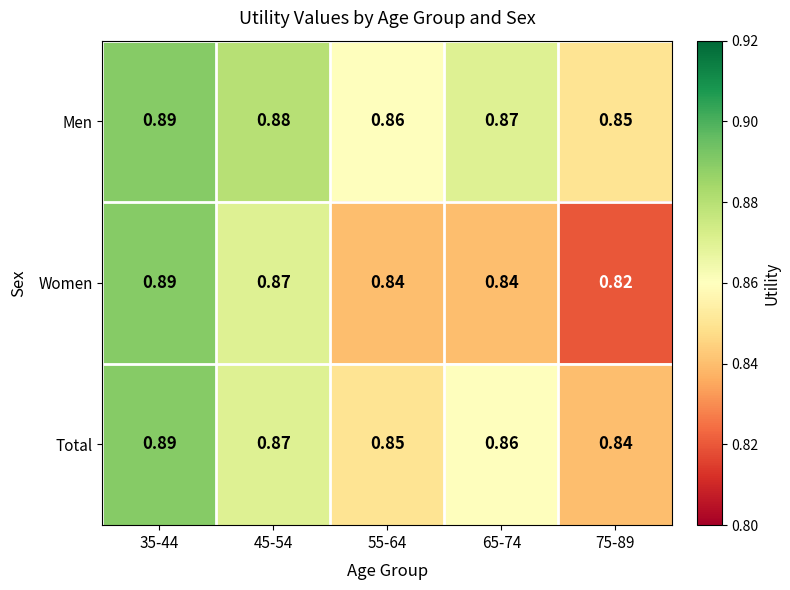

Which series has the largest total across all categories?

Men